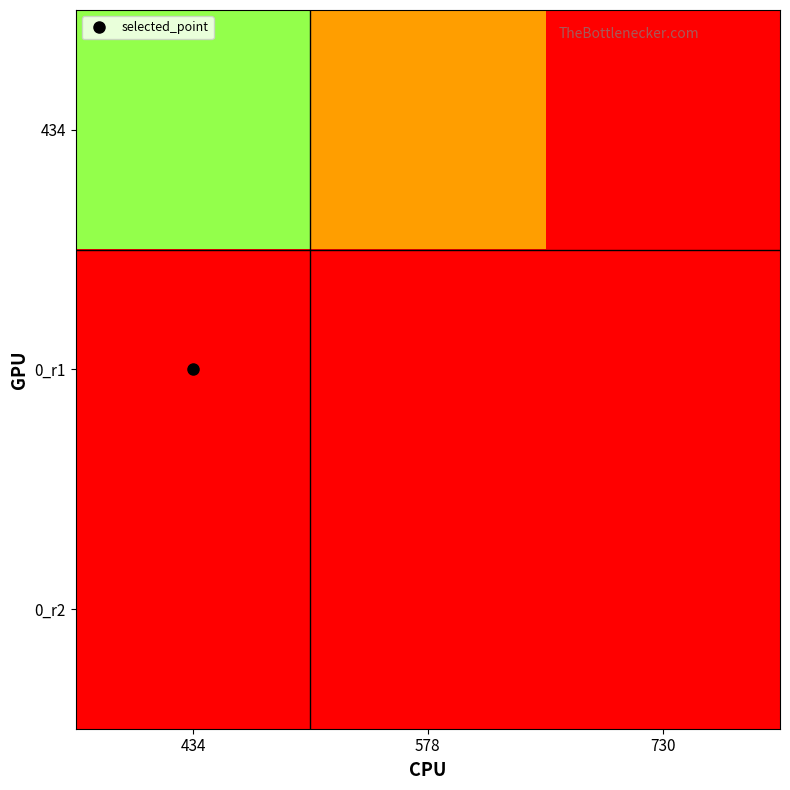

Reading right to left, transcribe all the data shown in this chart.

434: 730=730	578=578	434=434
0_r1: 730=0	578=0	434=0
0_r2: 730=0	578=0	434=0